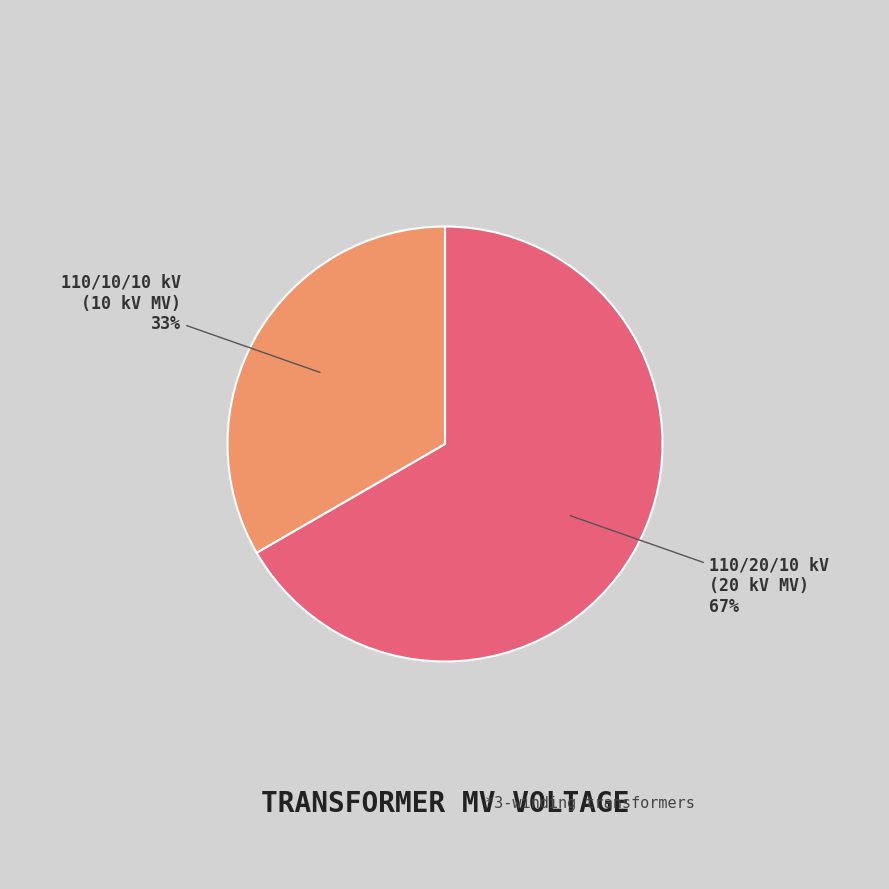

Is there a majority slice in this chart?

Yes